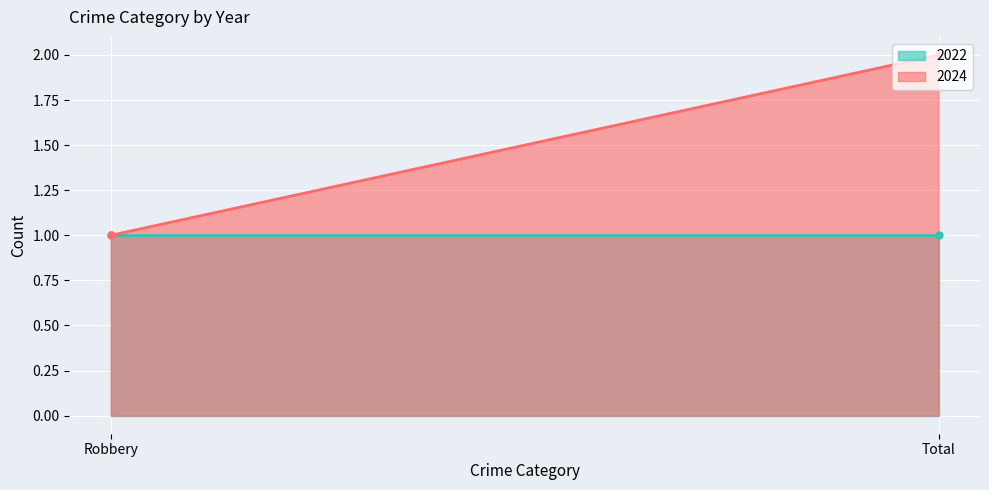

Is the value of 2022 at Robbery greater than the value of 2024 at Total?

No